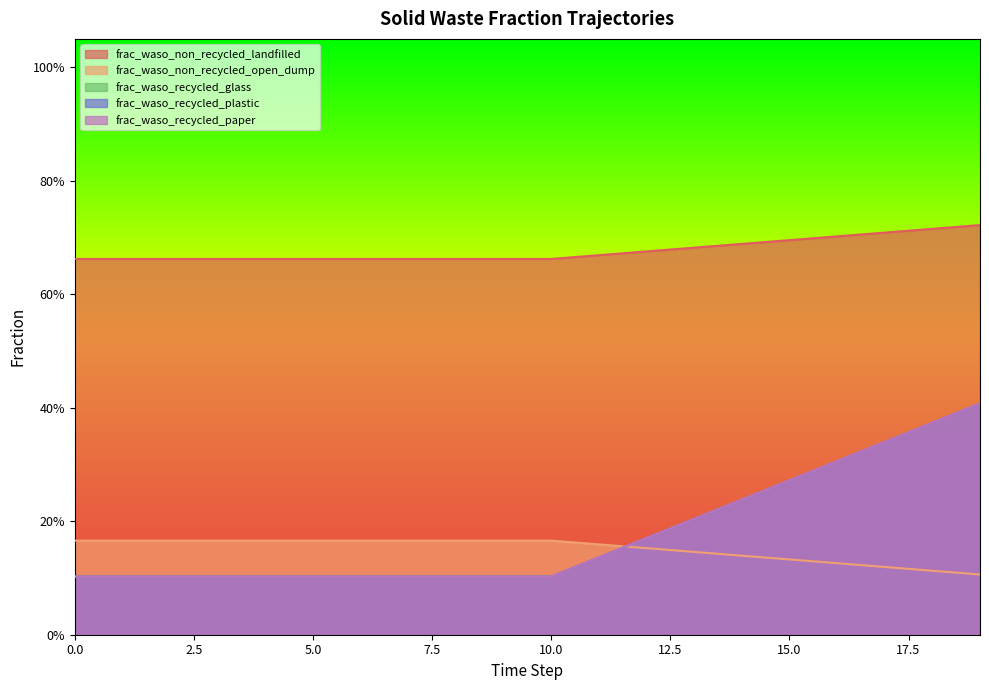

True or false: frac_waso_non_recycled_landfilled and frac_waso_recycled_paper cross at least once.

False